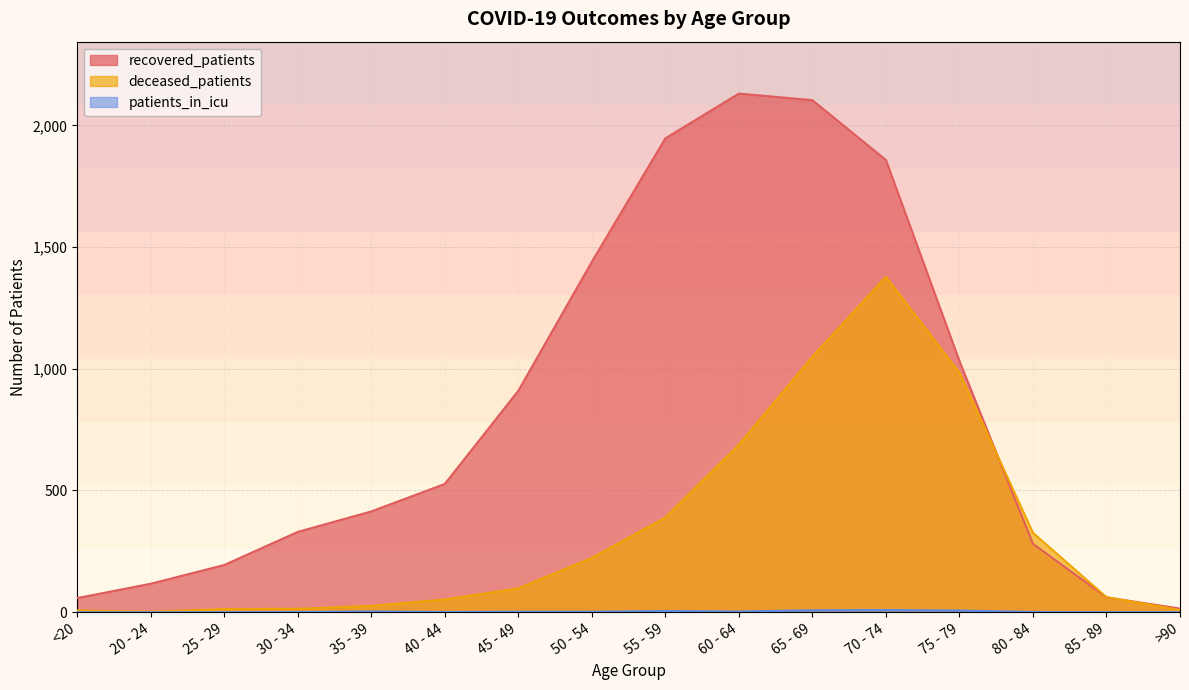

Reading right to left, list all the values displayed in this chart.

recovered_patients: >90=15	85 - 89=61	80 - 84=281	75 - 79=1032	70 - 74=1858	65 - 69=2104	60 - 64=2131	55 - 59=1947	50 - 54=1440	45 - 49=910	40 - 44=527	35 - 39=414	30 - 34=330	25 - 29=194	20 - 24=117	<20=58
deceased_patients: >90=9	85 - 89=62	80 - 84=326	75 - 79=984	70 - 74=1378	65 - 69=1050	60 - 64=688	55 - 59=389	50 - 54=223	45 - 49=98	40 - 44=52	35 - 39=26	30 - 34=14	25 - 29=13	20 - 24=2	<20=7
patients_in_icu: >90=0	85 - 89=0	80 - 84=1	75 - 79=7	70 - 74=9	65 - 69=8	60 - 64=3	55 - 59=5	50 - 54=2	45 - 49=2	40 - 44=1	35 - 39=3	30 - 34=1	25 - 29=0	20 - 24=0	<20=0